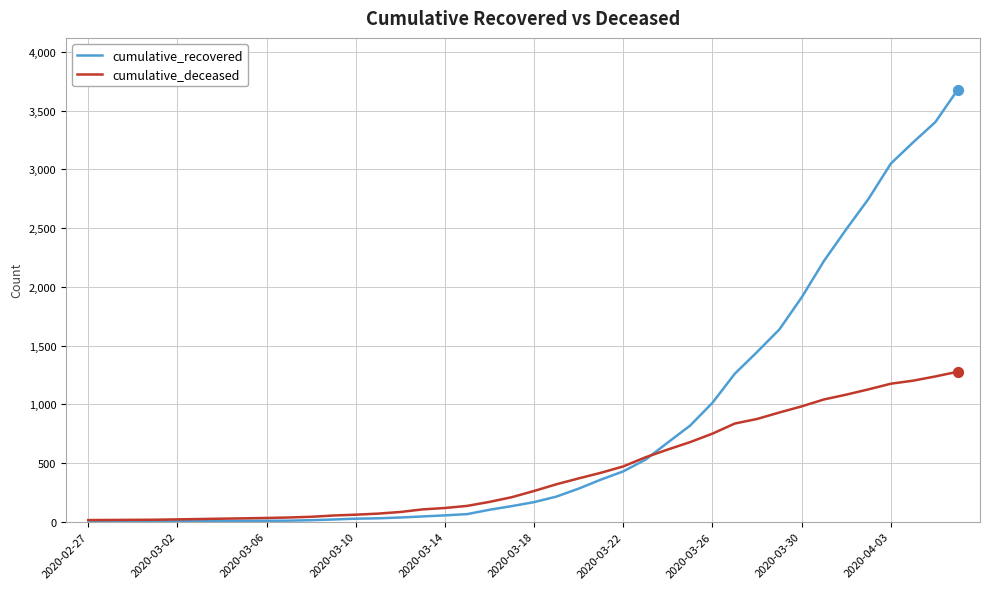

Which series has the largest range (max minus min)?

cumulative_recovered